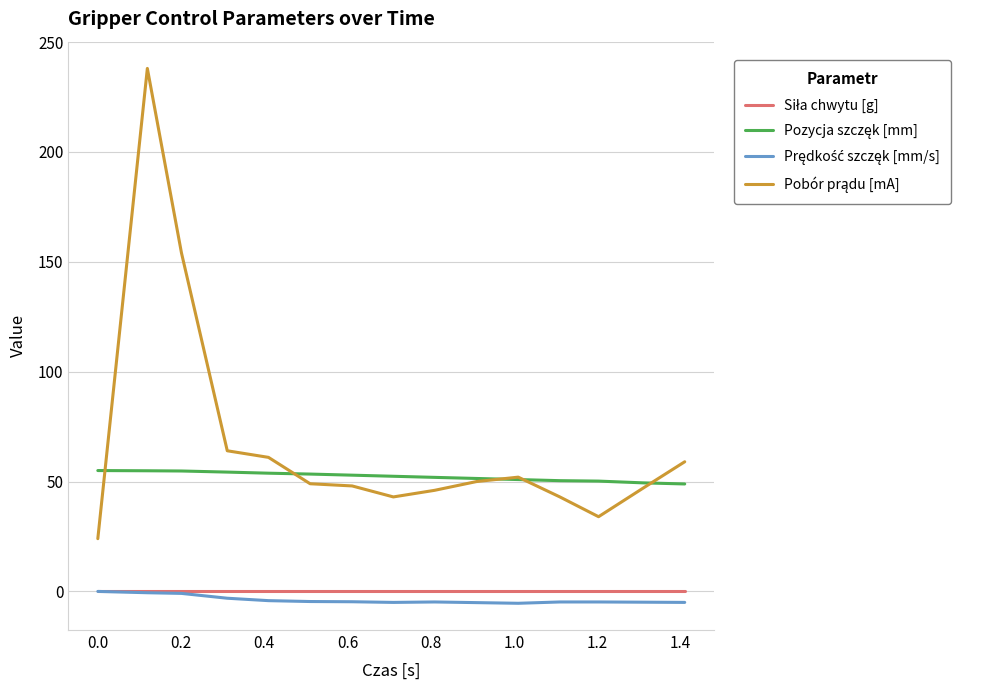

What is the minimum value for Pobór prądu [mA]?

24.0